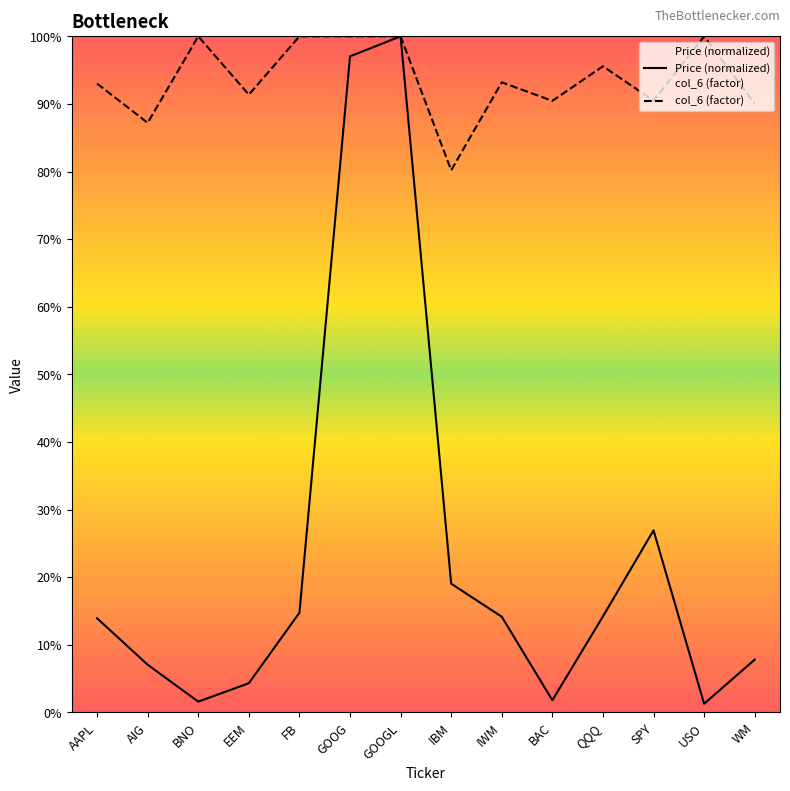

What is the approximate value of Price at IWM?

0.1